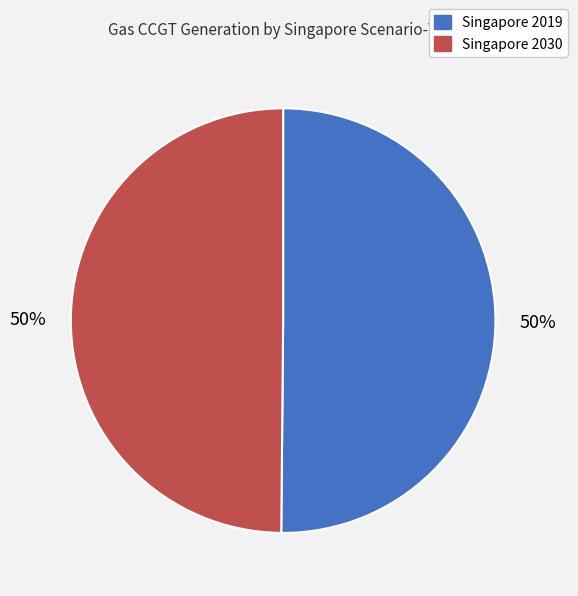

To the nearest percent, what is the average slice percentage?

50%